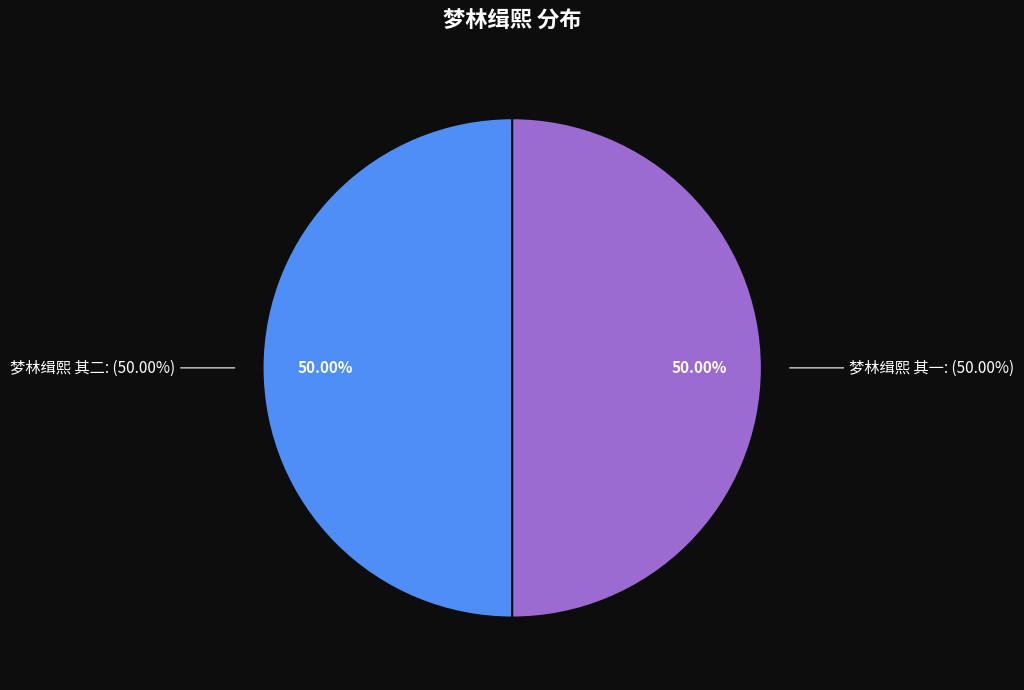

How many segments does this pie chart have?

2